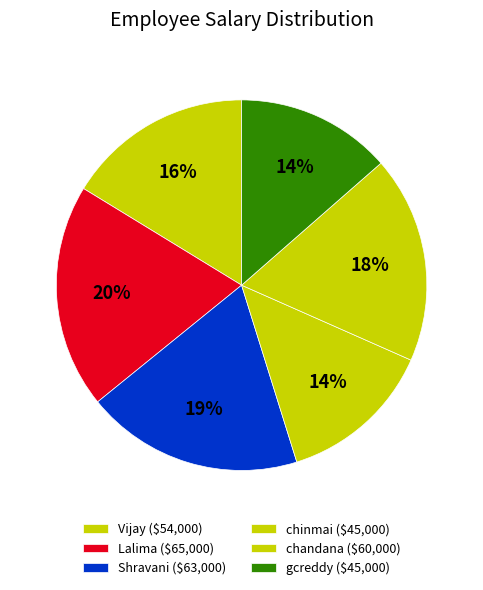

Which category has the smallest portion of the pie?

chinmai